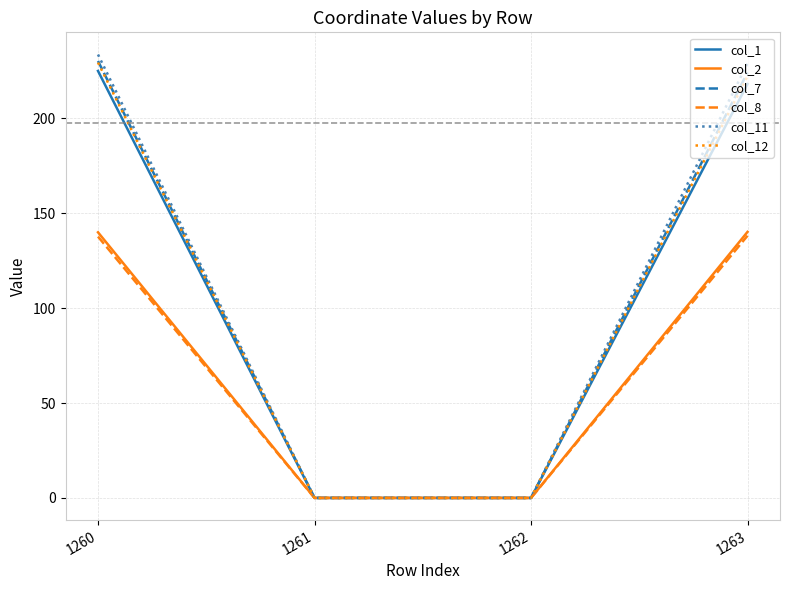

Where is col_7 nearest to the value 115?

1263